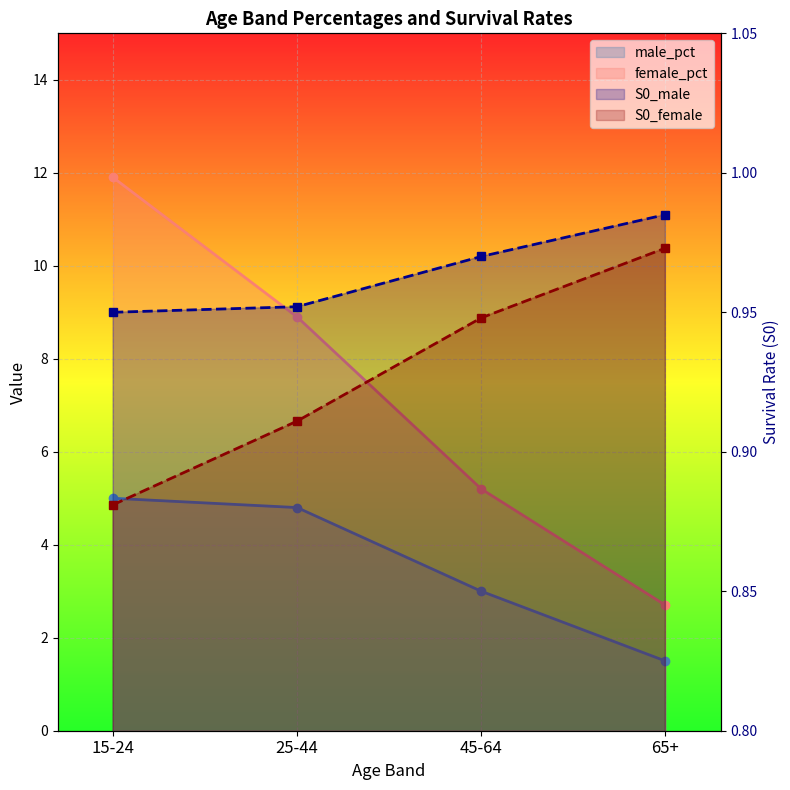

True or false: male_pct and female_pct cross at least once.

False